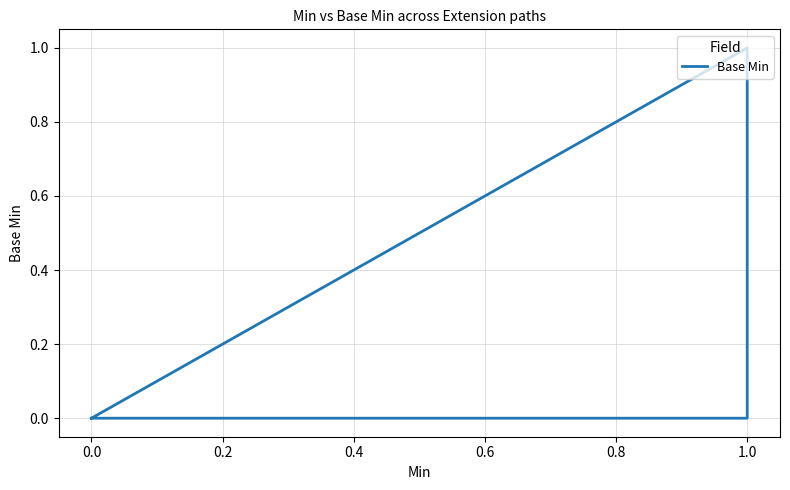

How many interior local peaks (higher than both neighbors) does the data have?

1